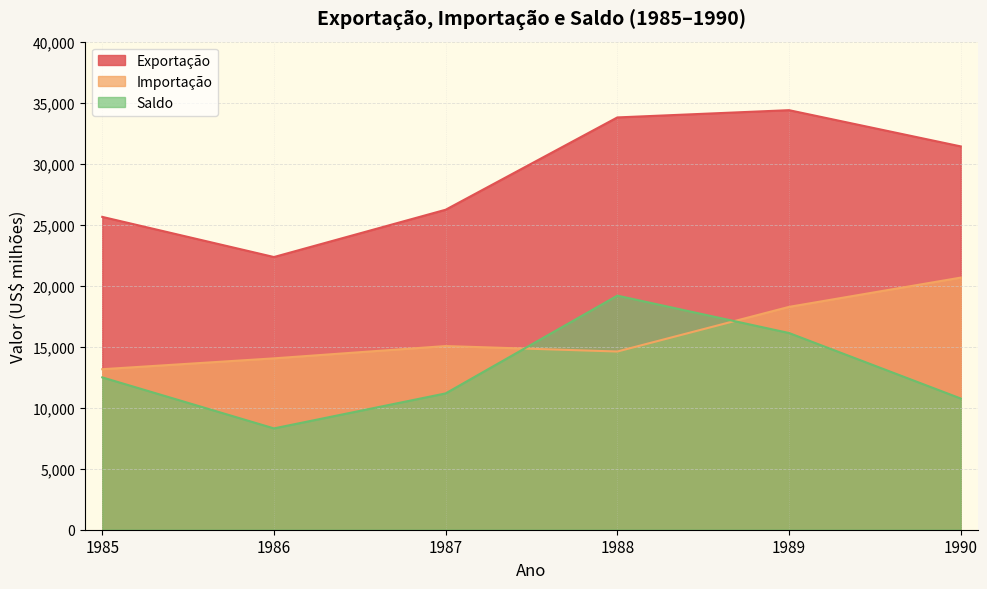

Which series has the largest total across all categories?

Exportação